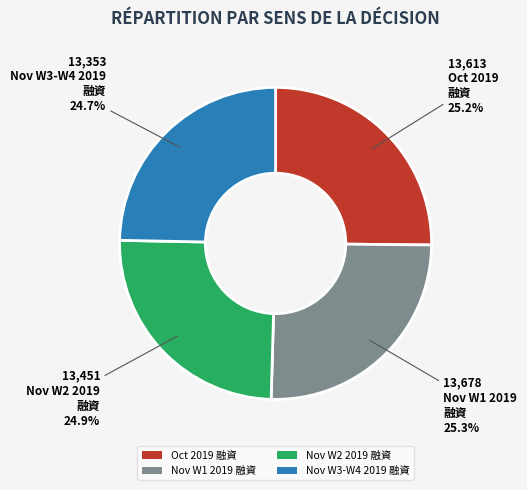

Combined, what portion of the pie is Oct 2019 融資 and Nov W2 2019 融資?

50.0%